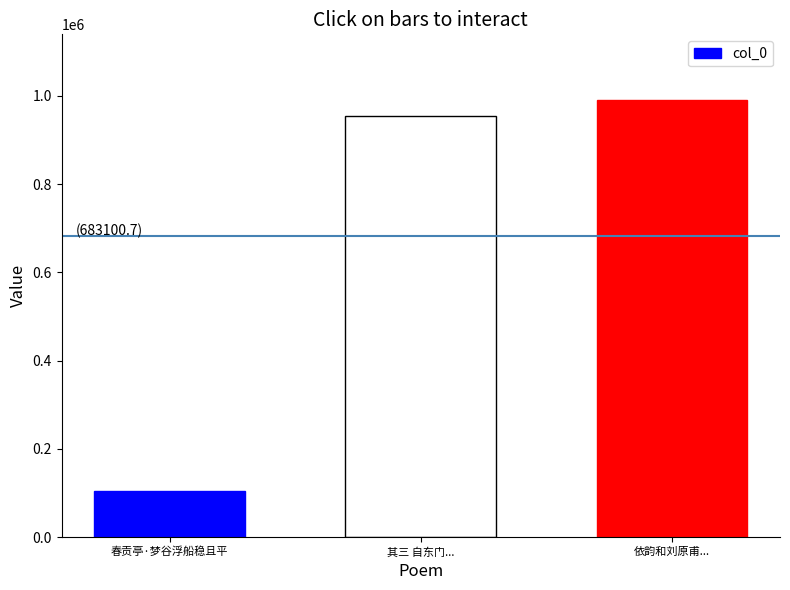

What is the change in value from 其三 自东门... to 依韵和刘原甫...?

+37157